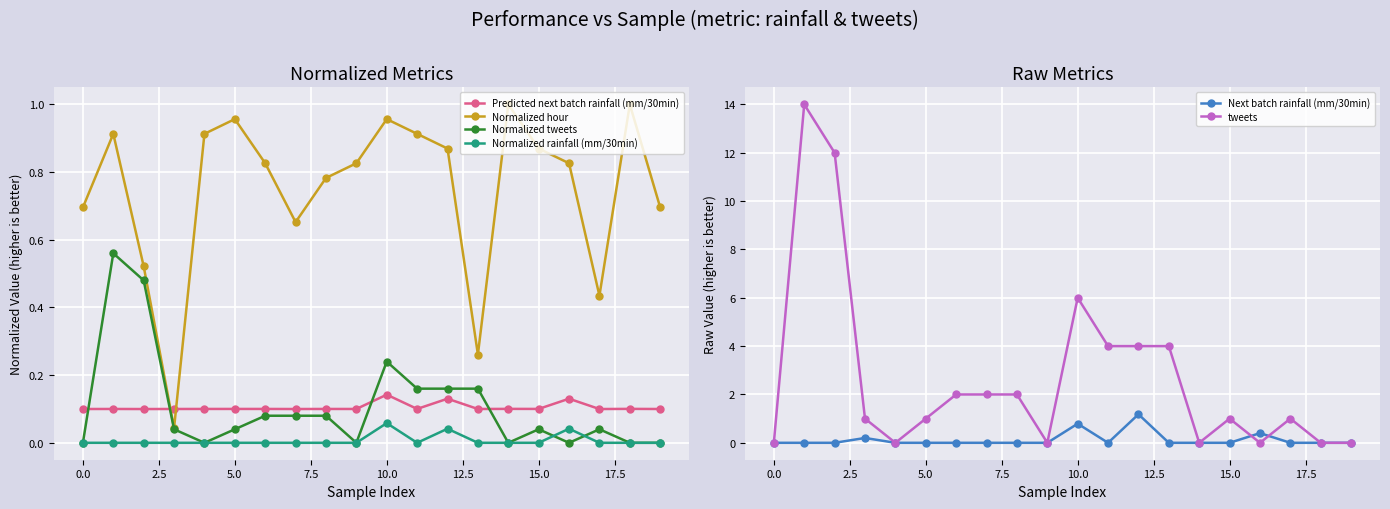

At which category does Normalized rainfall (mm/30min) reach its first local peak?

10